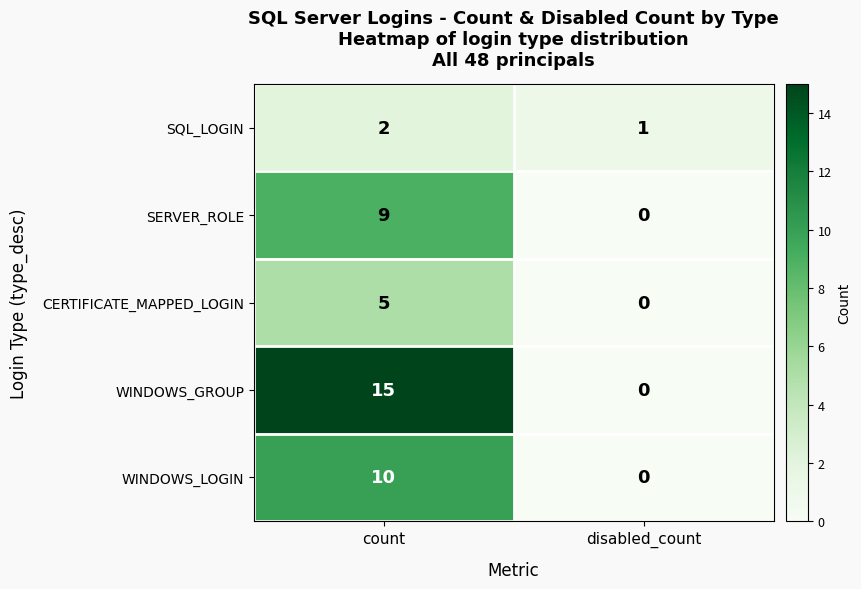

Count the number of categories in the chart.

2